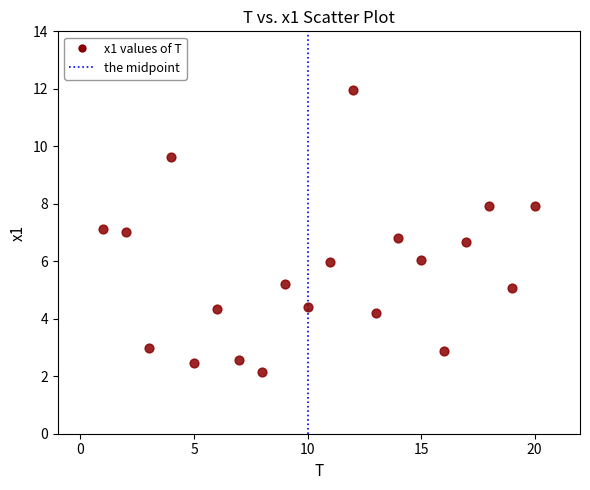

What is the range of Y values (max minus min)?

9.8